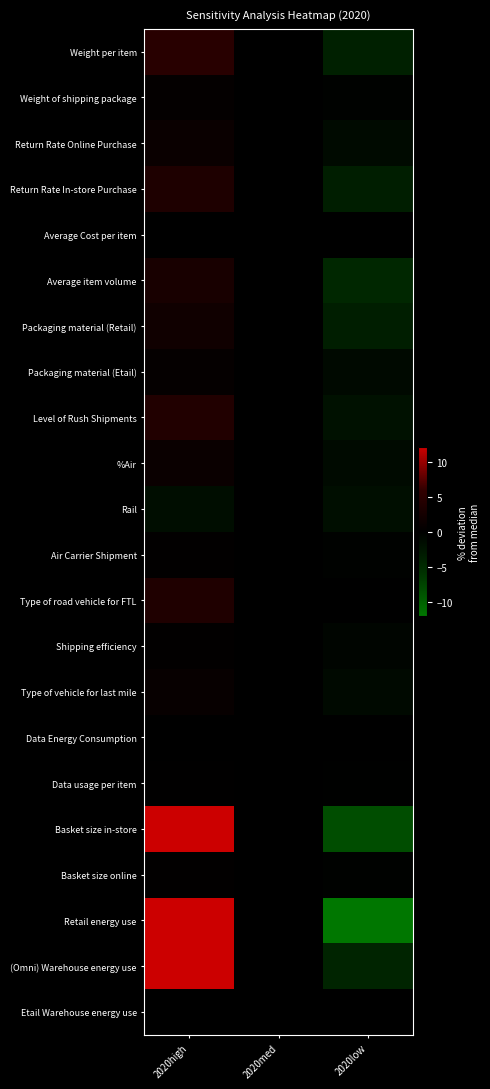

At which category does the chart reach its minimum across all series?

2020low